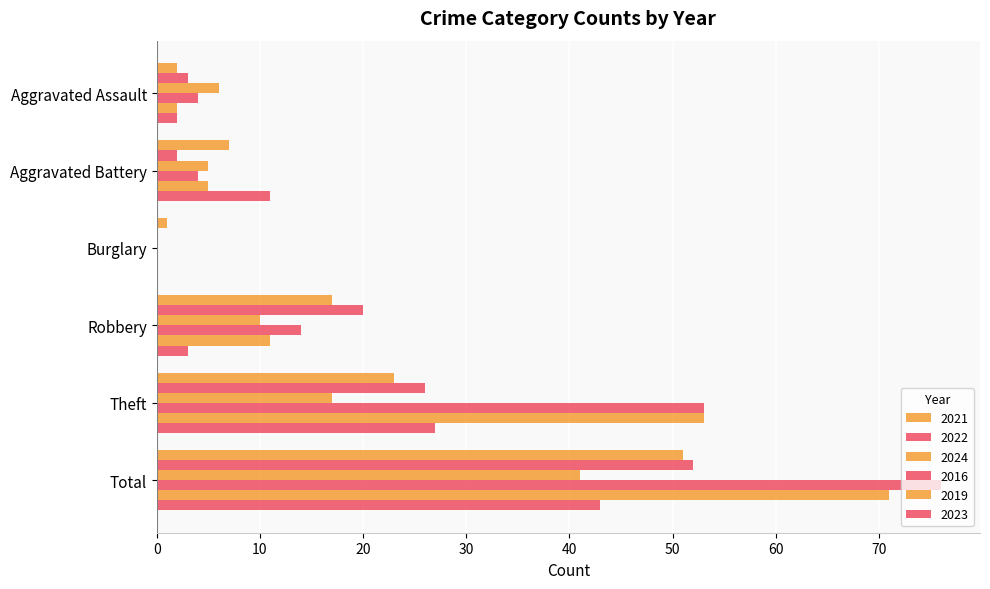

How many values in 2022 are above zero?

5